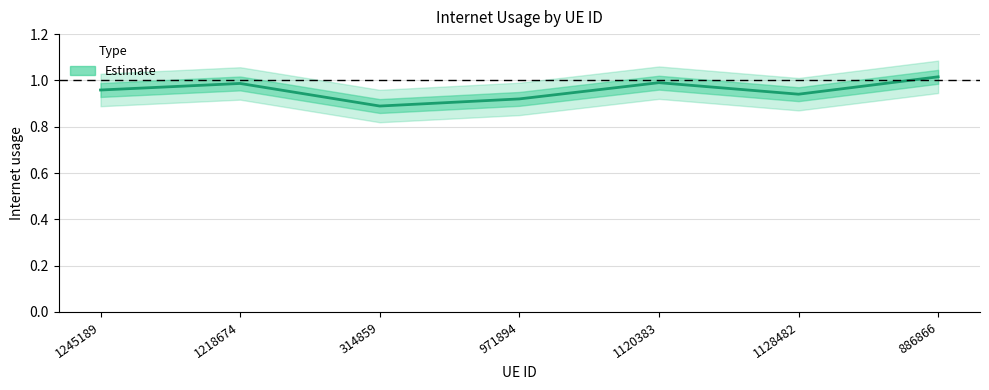

Which label corresponds to the largest value in the chart?

886866